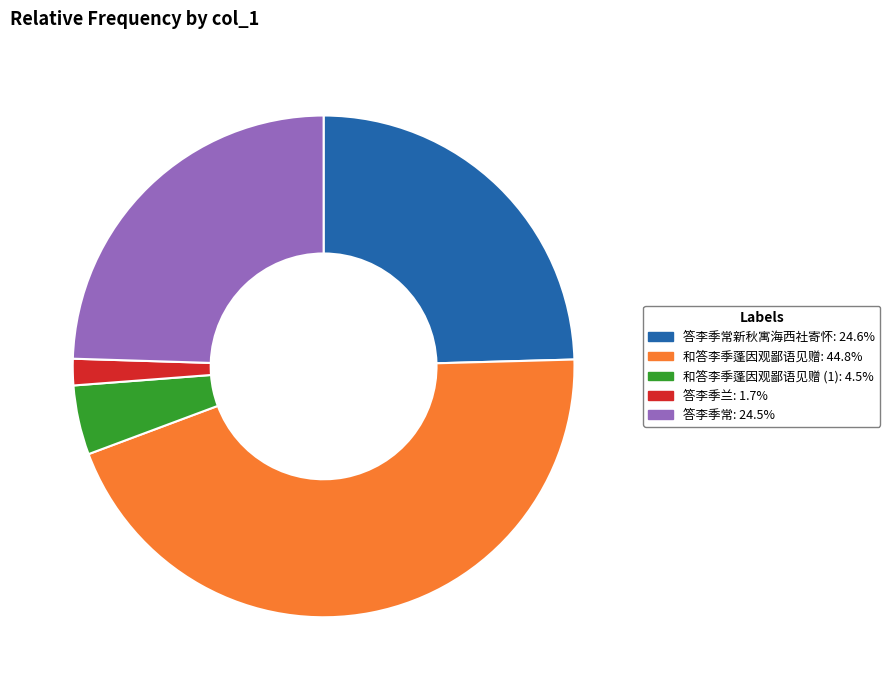

How many slices are in this pie chart?

5